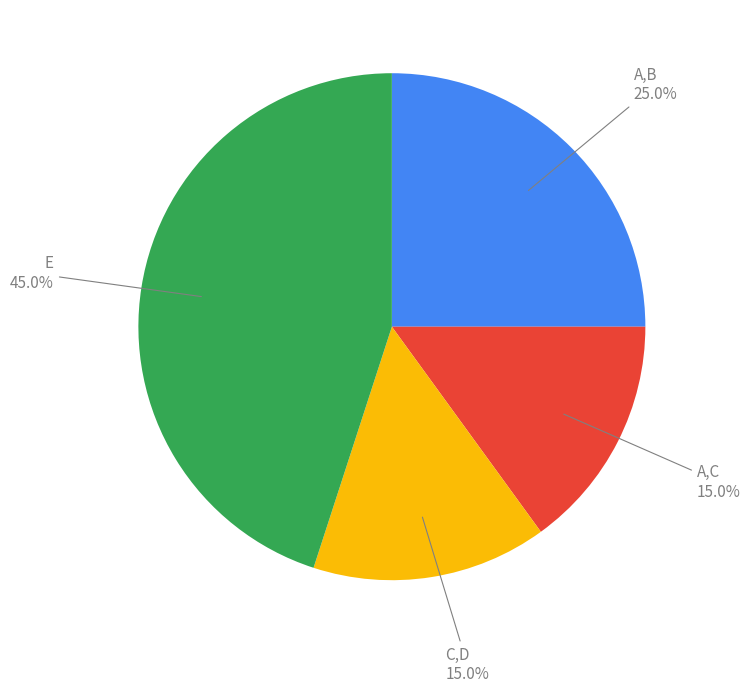

Is there any slice that represents more than half of the pie?

No